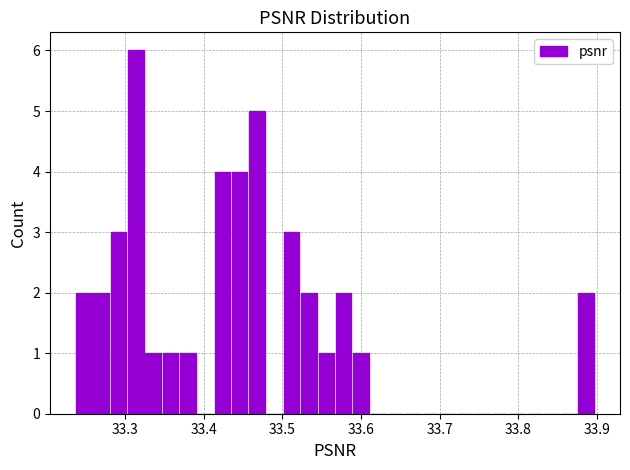

Around what value on the x-axis is the tallest bar? Give the approximate position of its centre, as read against the axis.

33.31